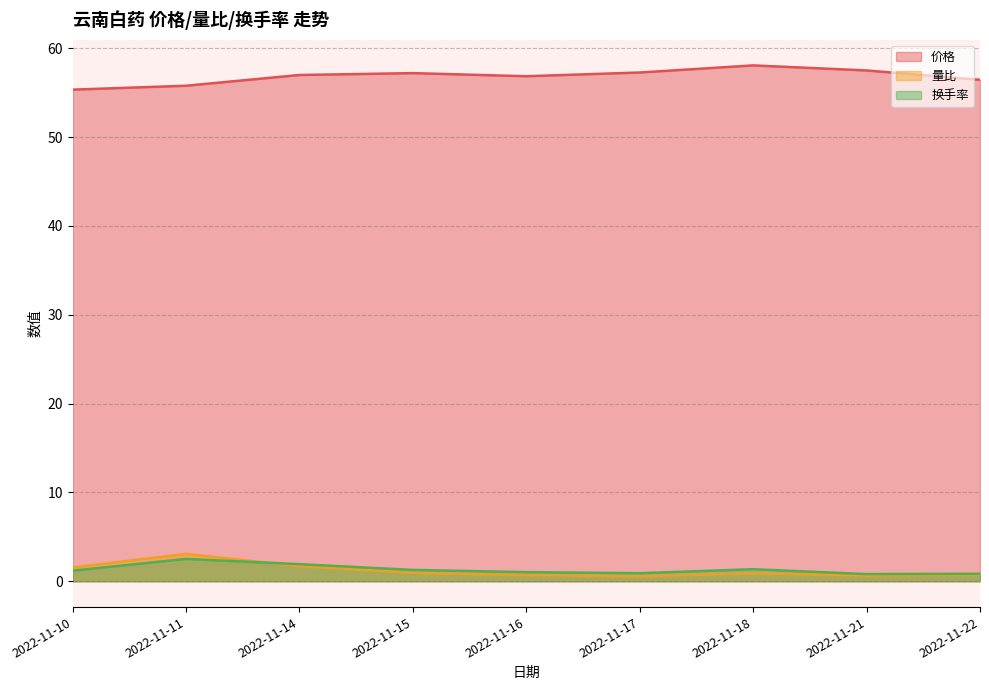

Where does the 换手率 series first go above 1?

2022-11-10